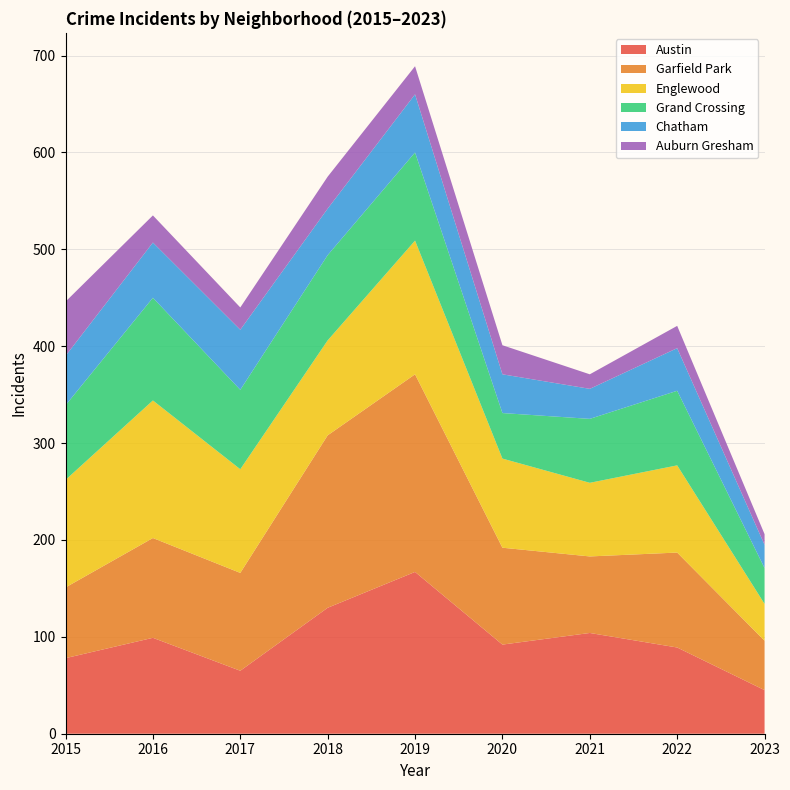

Reading left to right, extract all data points from this chart.

Austin: 78	99	65	130	167	92	104	89	45
Garfield Park: 73	103	101	178	204	100	79	98	51
Englewood: 111	142	107	98	138	92	76	90	38
Grand Crossing: 77	106	82	88	91	47	66	77	37
Chatham: 51	57	62	48	60	40	31	44	24
Auburn Gresham: 56	28	23	33	29	30	15	23	11